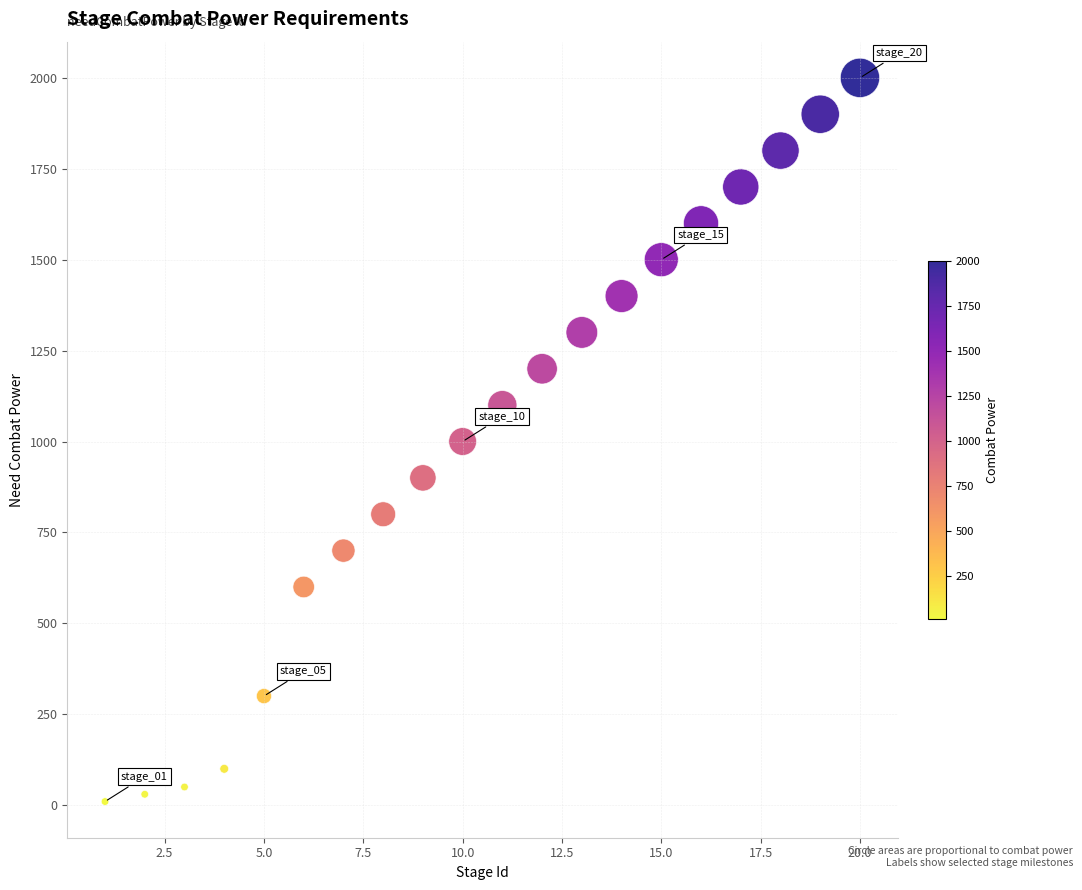

What is the range of X values (max minus min)?

19